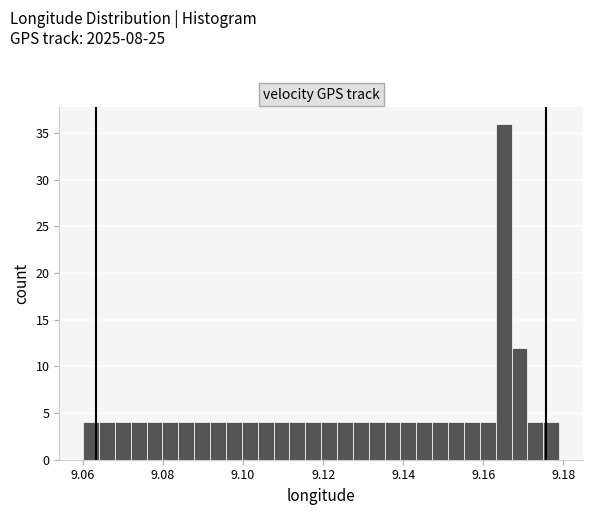

Around what value on the x-axis is the tallest bar? Give the approximate position of its centre, as read against the axis.

9.166